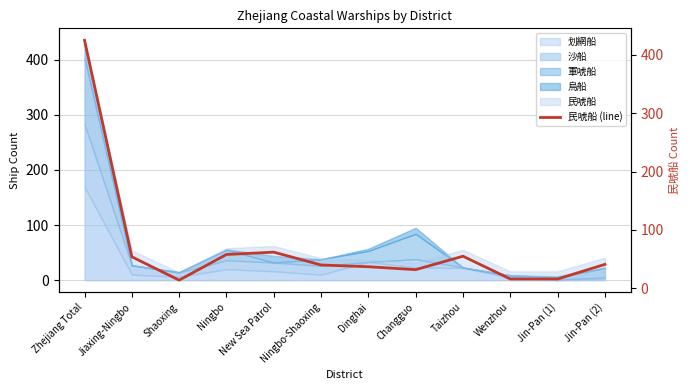

How many points are higher than both their immediate neighbors (excluding endpoints)?

2